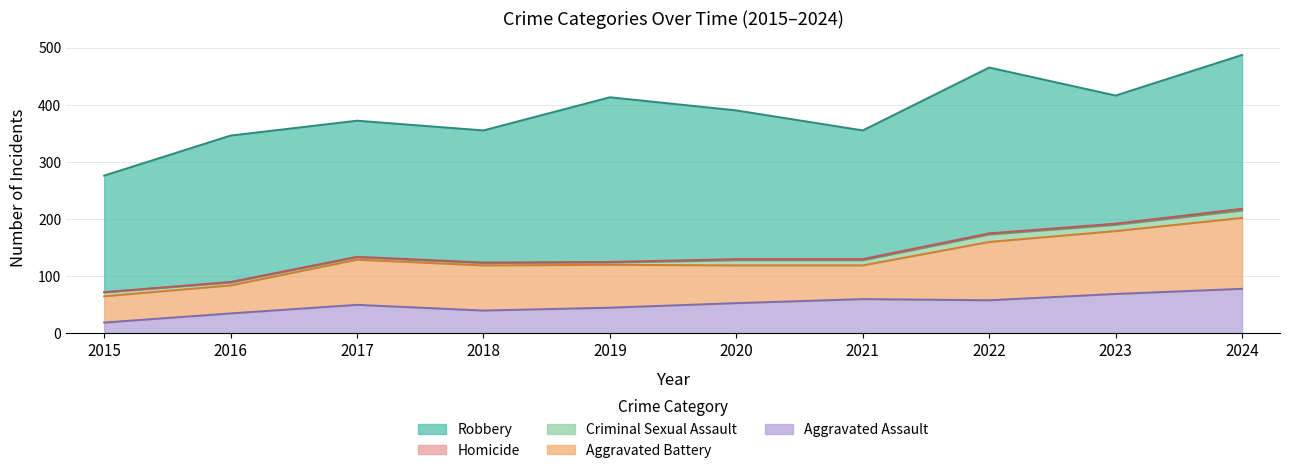

The Aggravated Assault series shows 58 at 2022. True or false?

True